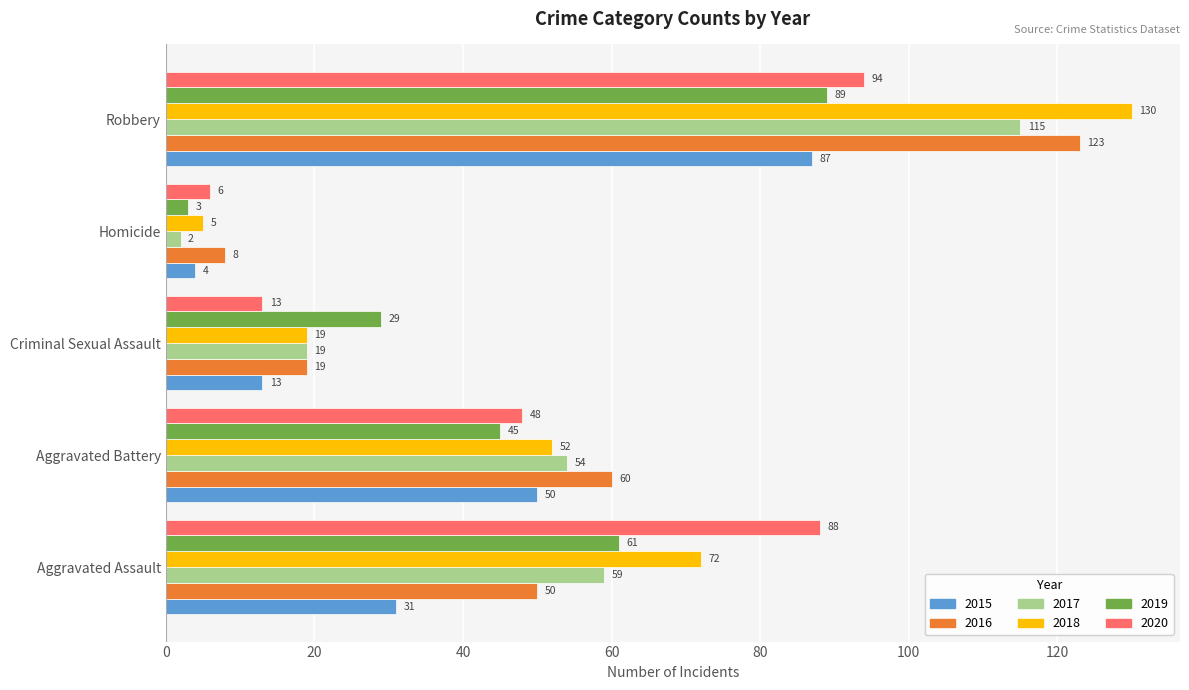

Which series has the largest range (max minus min)?

2018